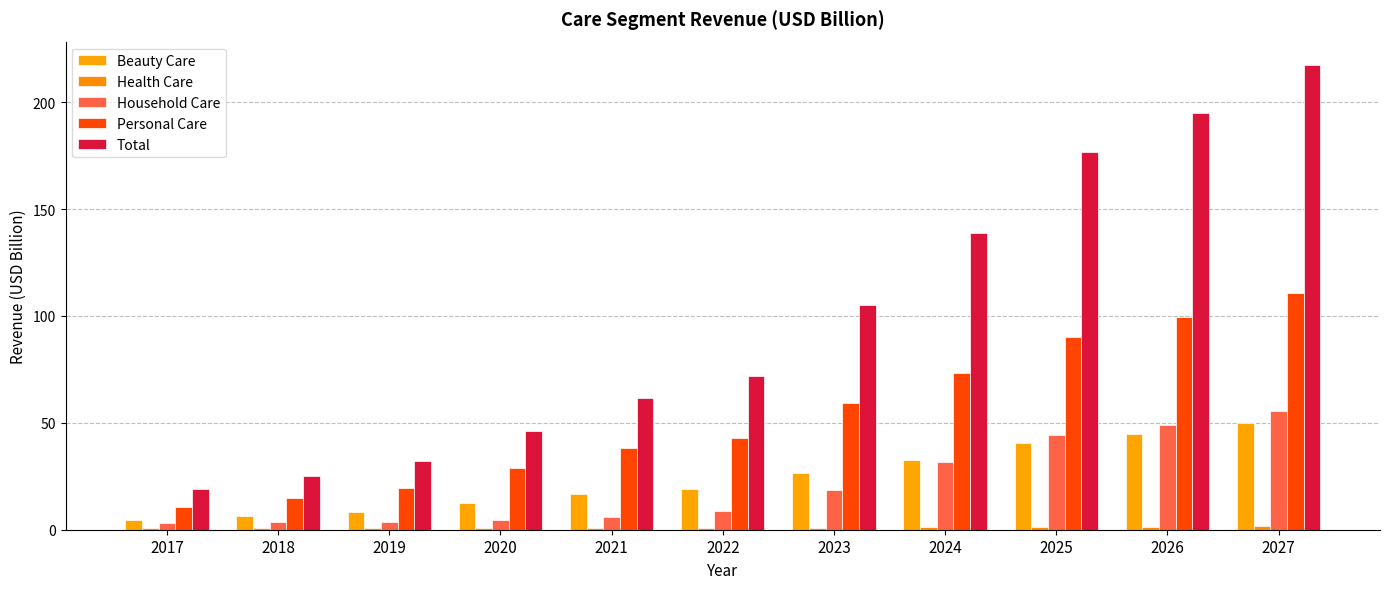

How many groups of bars are there?

11